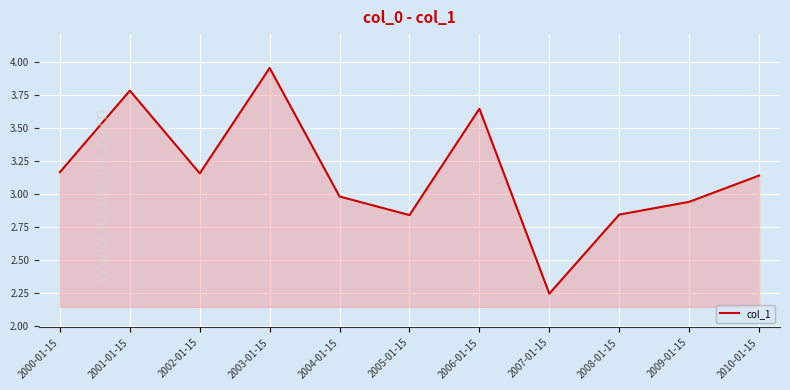

Which category has the highest value across all series?

2003-01-15